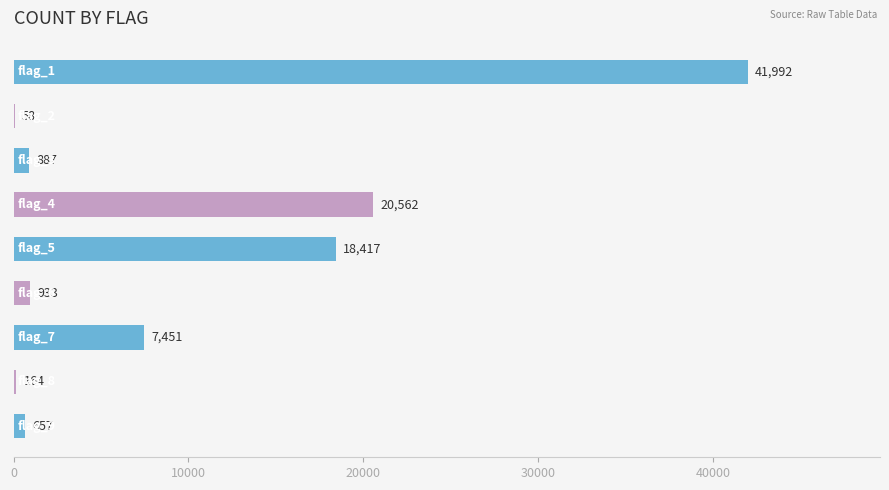

What is the maximum value shown in the chart?

41992